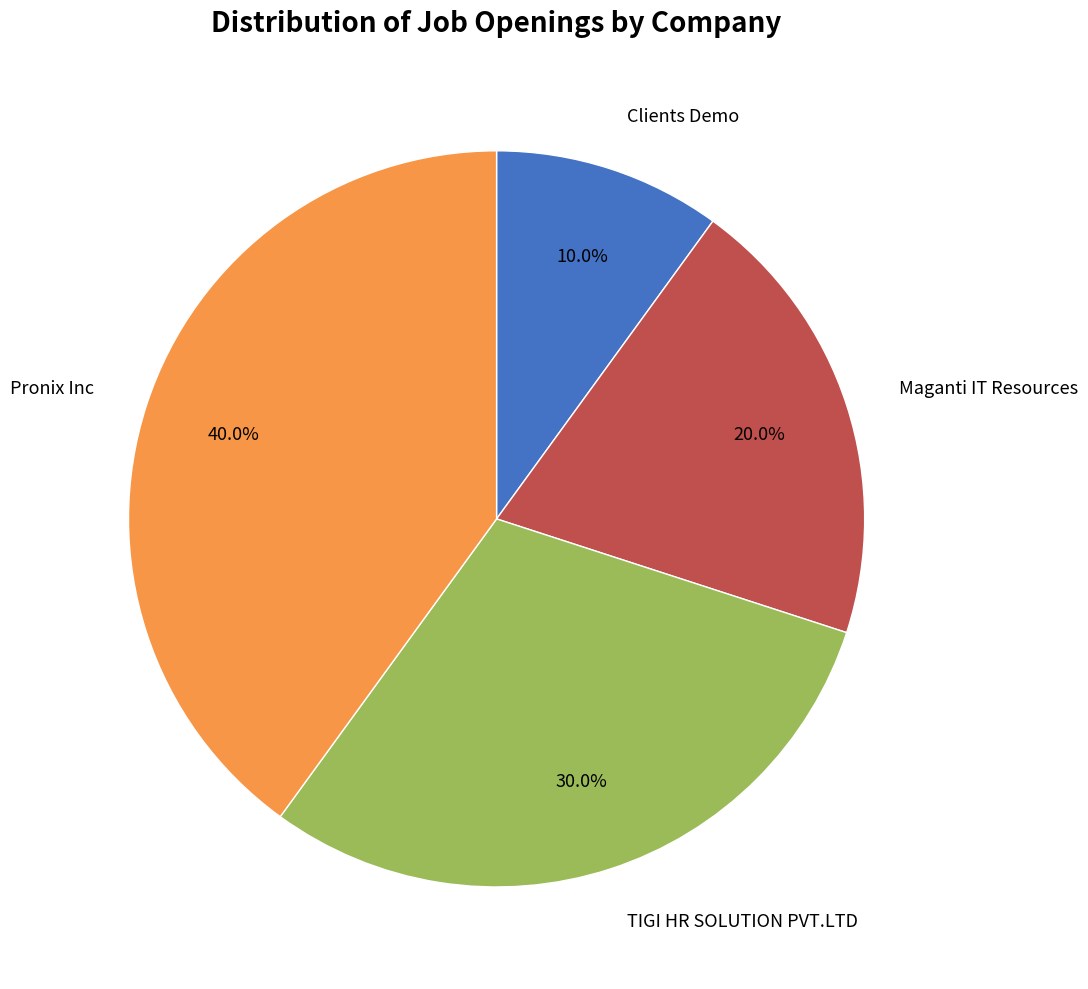

To the nearest percent, what is the difference between the largest and smallest slice percentages?

30%